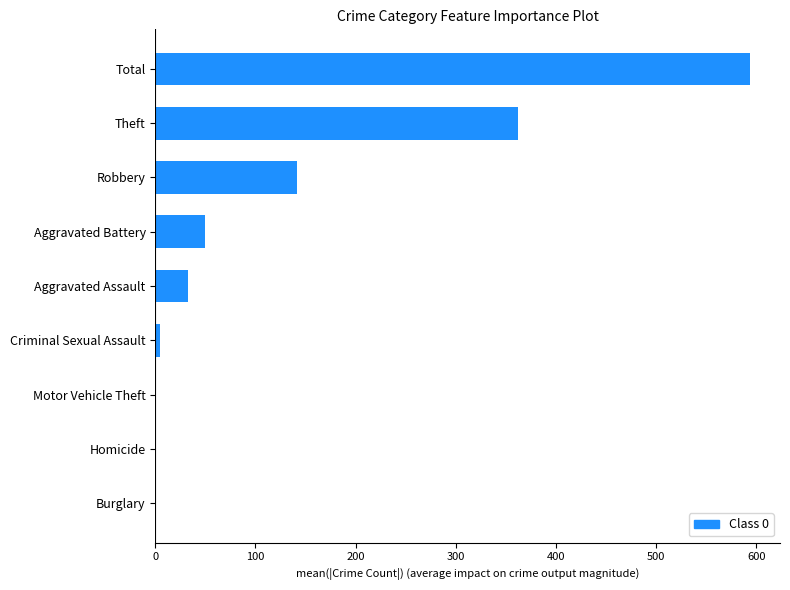

Which category has the highest value across all series?

Total